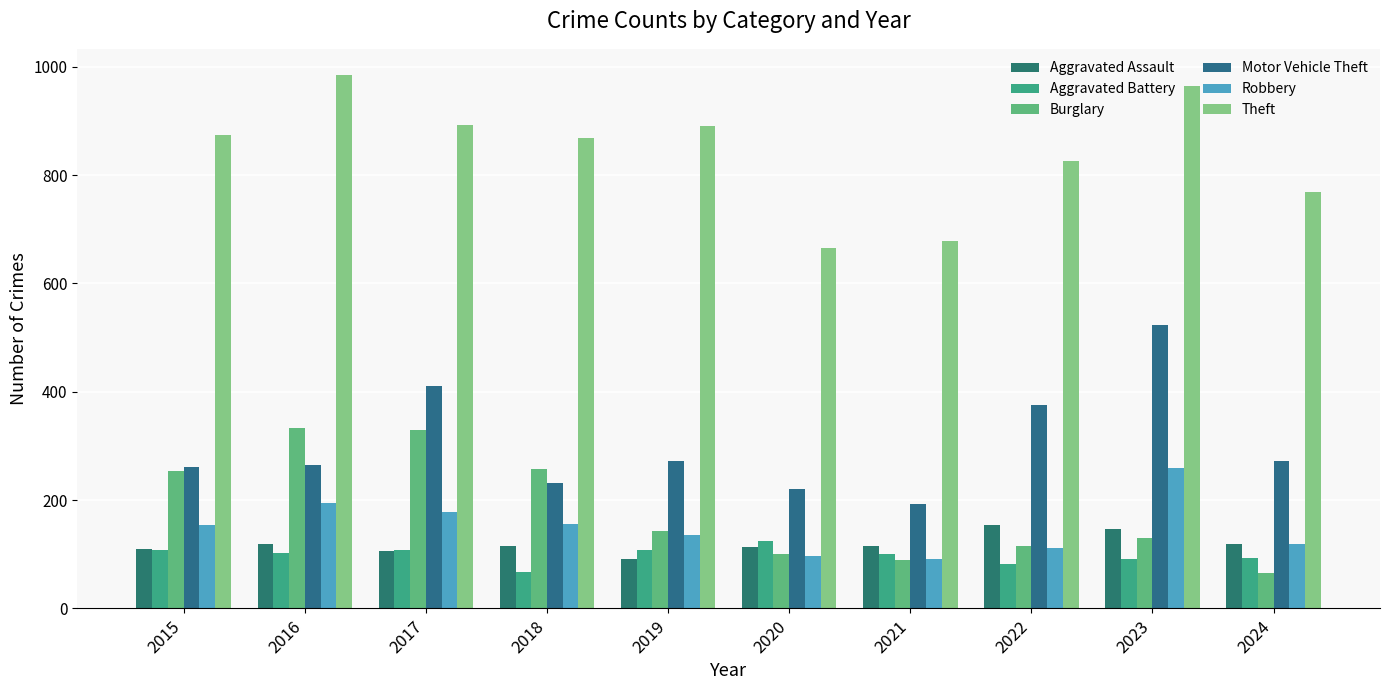

How many bars are there in each group?

6